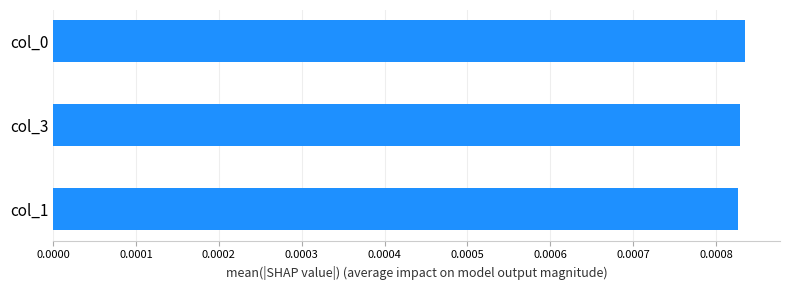

Are the bars grouped side by side (vs. stacked)?

No